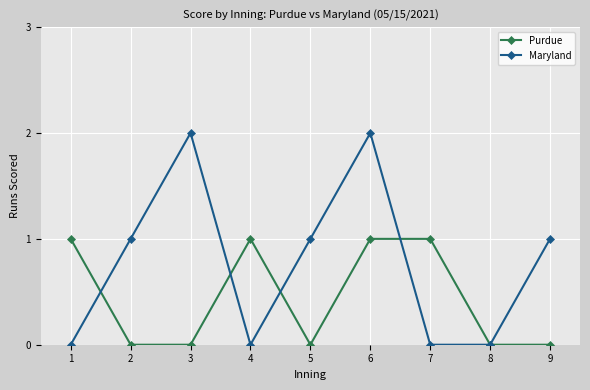

What is the maximum value for Purdue?

1